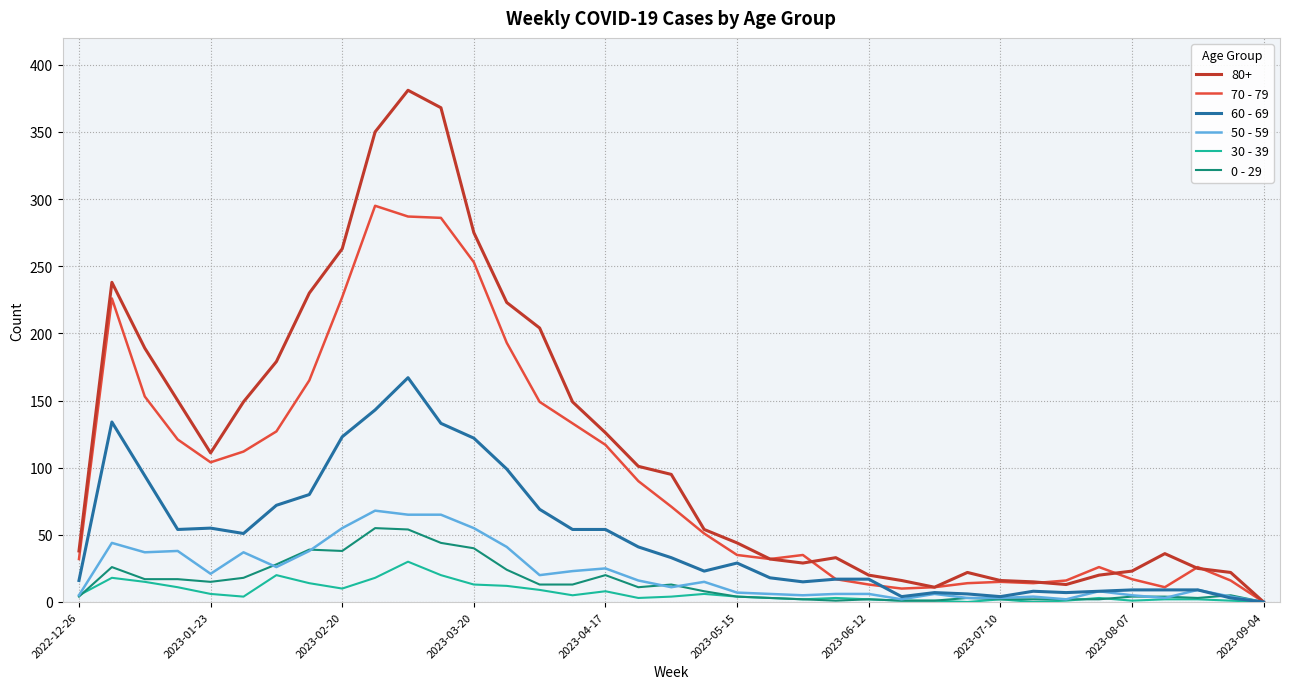

Which series has the largest total across all categories?

80+